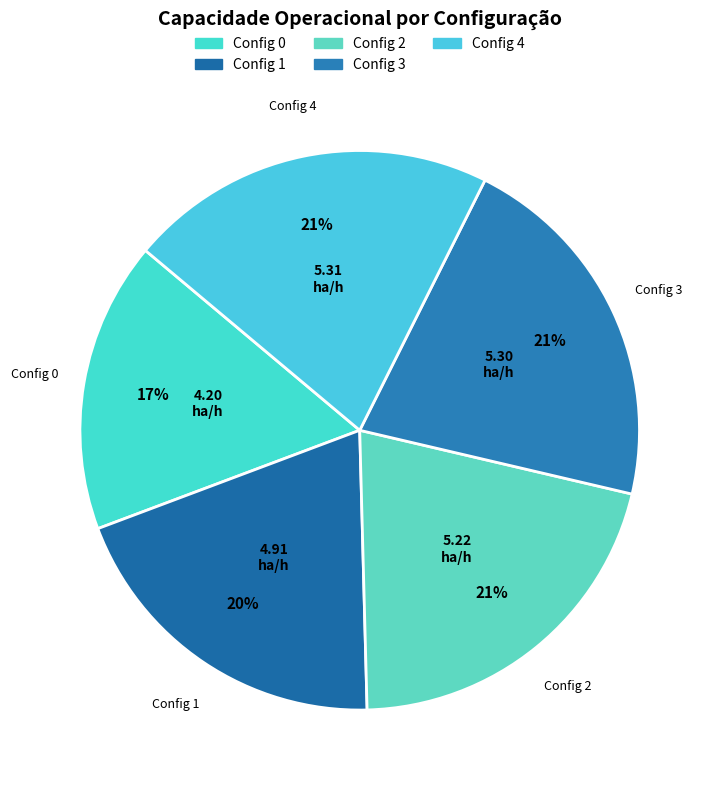

Is there a majority slice in this chart?

No